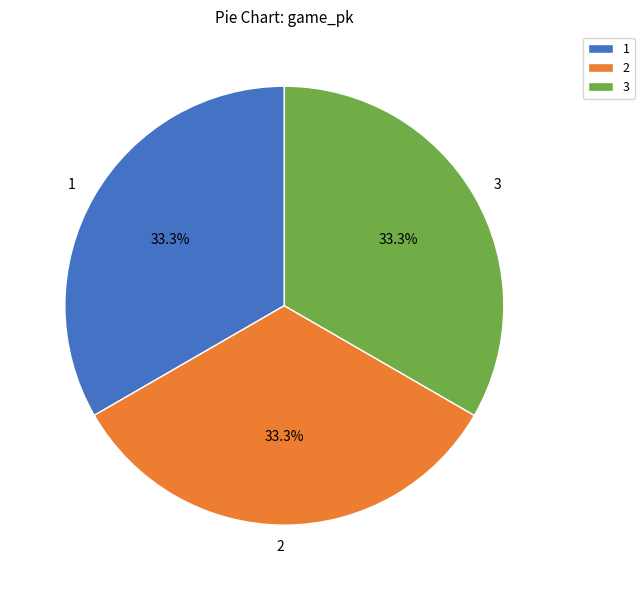

The 3 slice represents 39% of the pie. True or false?

False